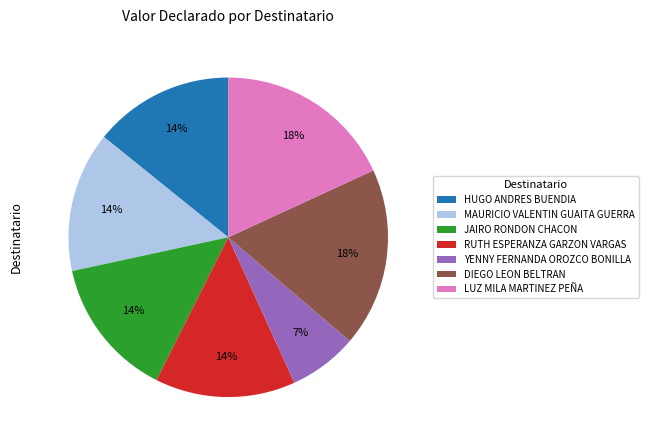

Count the number of slices in the pie.

7